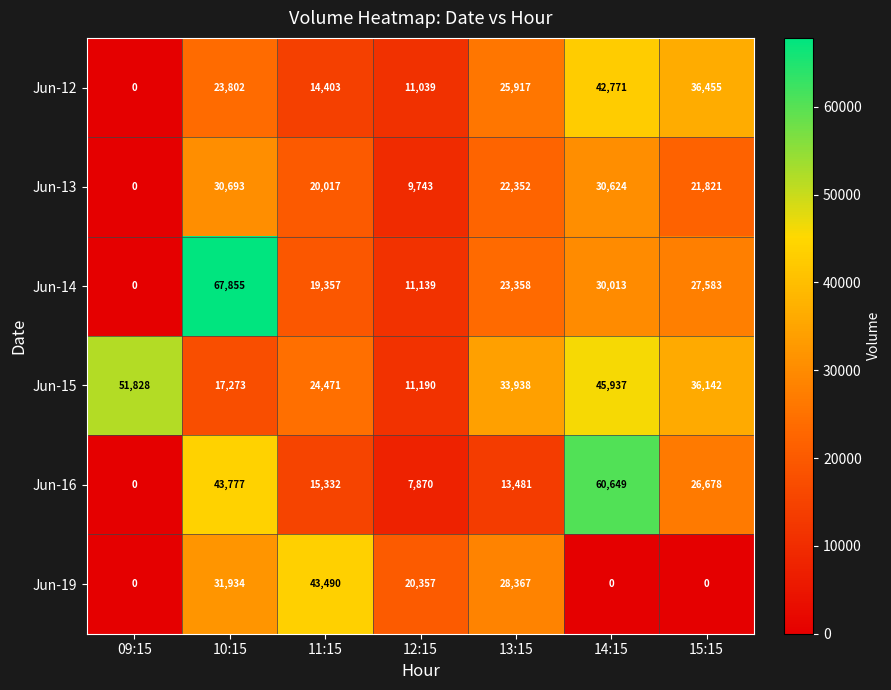

At which category is the sum across all series the highest?

10:15